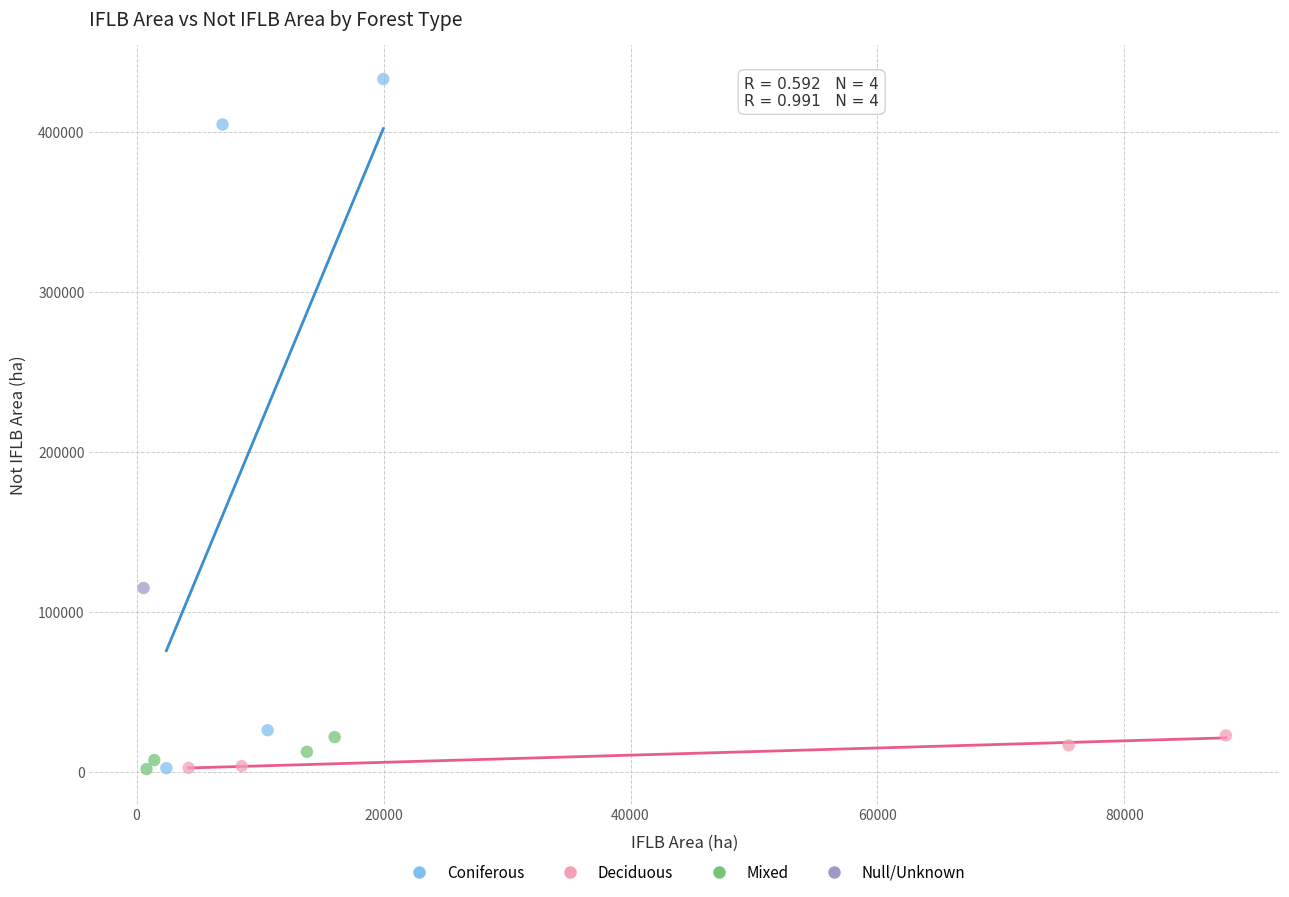

What are all the series names shown in the legend?

Coniferous, Deciduous, Mixed, Null/Unknown